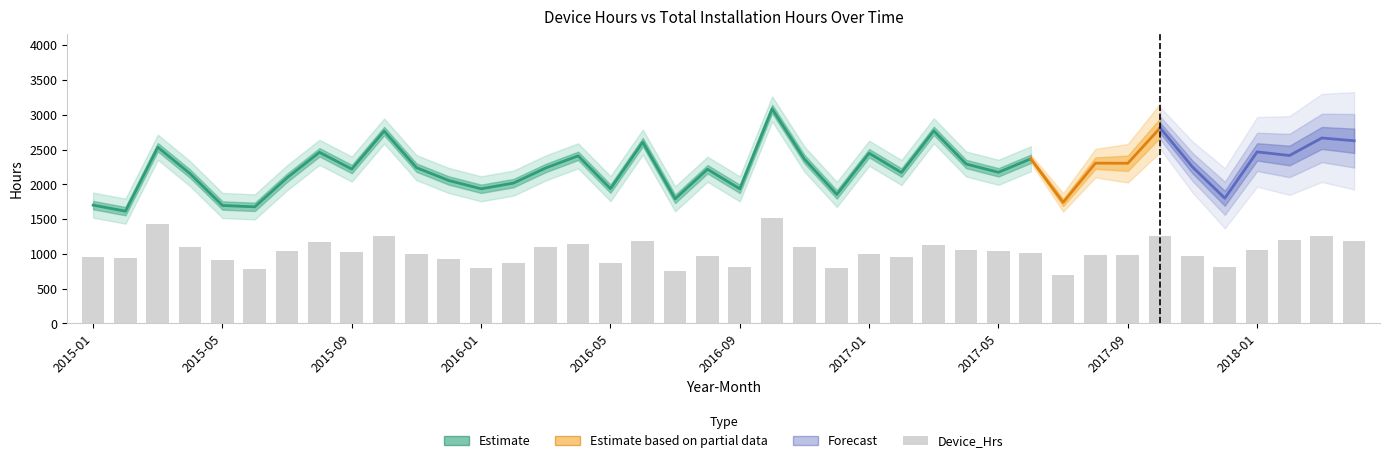

What is the label of the 5th bar from the right?

2017-12